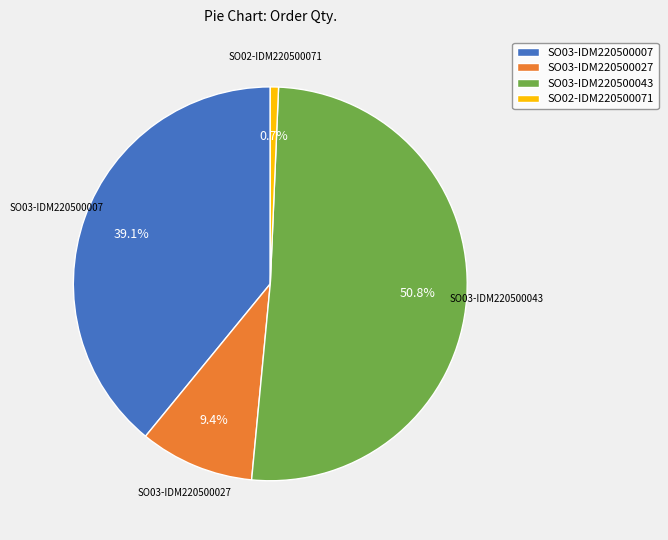

Rank the categories by value from highest to lowest.

SO03-IDM220500043, SO03-IDM220500007, SO03-IDM220500027, SO02-IDM220500071